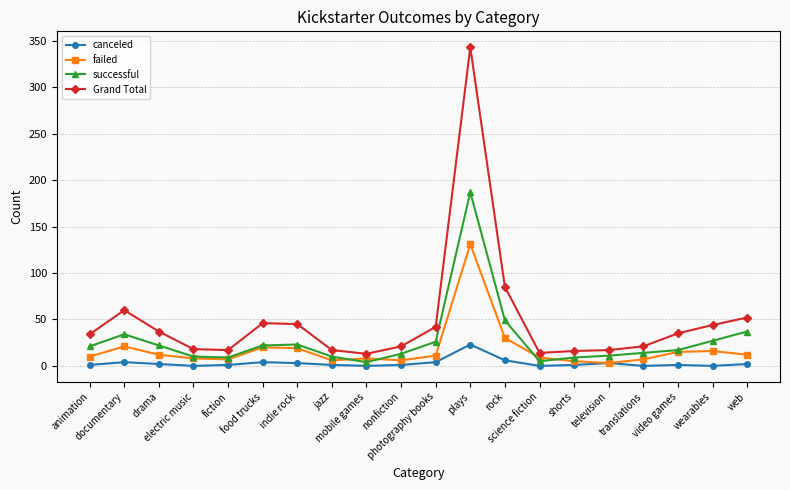

What is the label of the 13th point from the right?

jazz